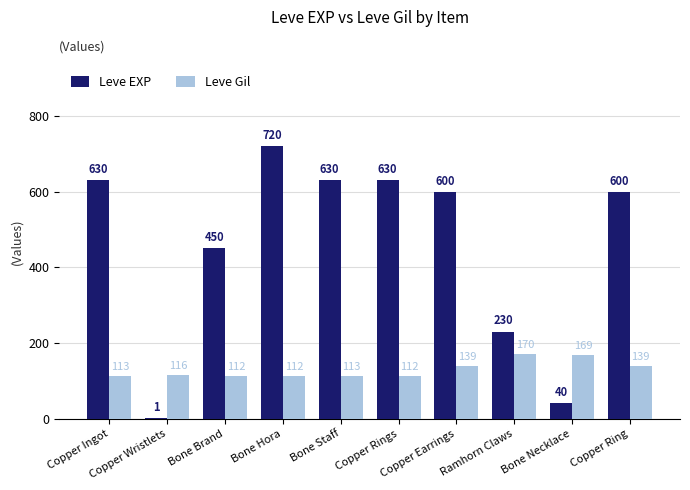

What is the sum of all Leve Gil values?

1295